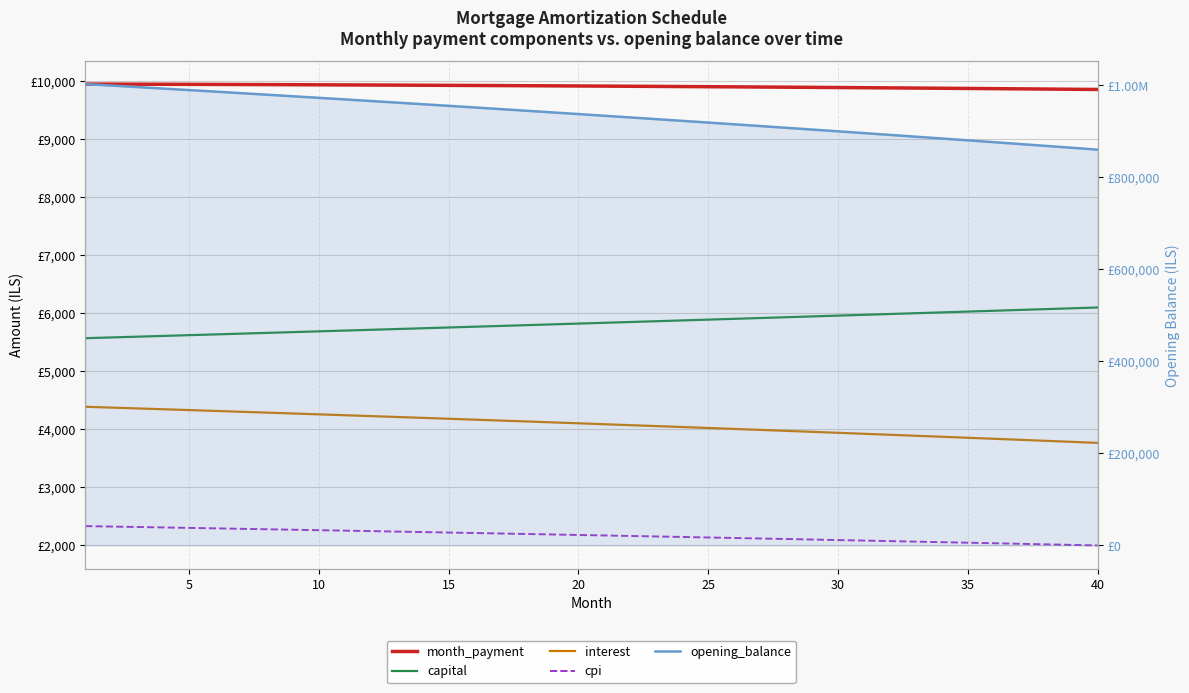

What is the difference between the second highest and minimum values in the month_payment series?

92.2